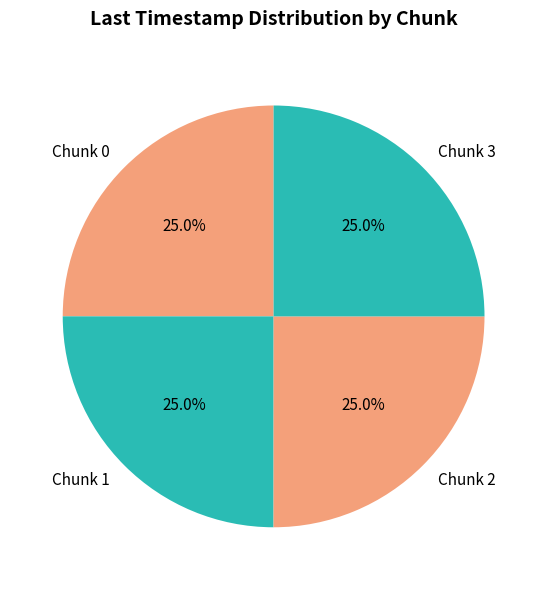

What is the total percentage of Chunk 2 and Chunk 3?

50.0%